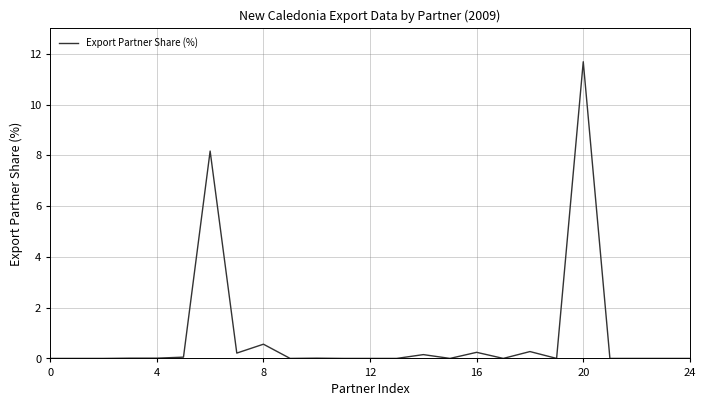

What is the maximum value shown in the chart?

11.7